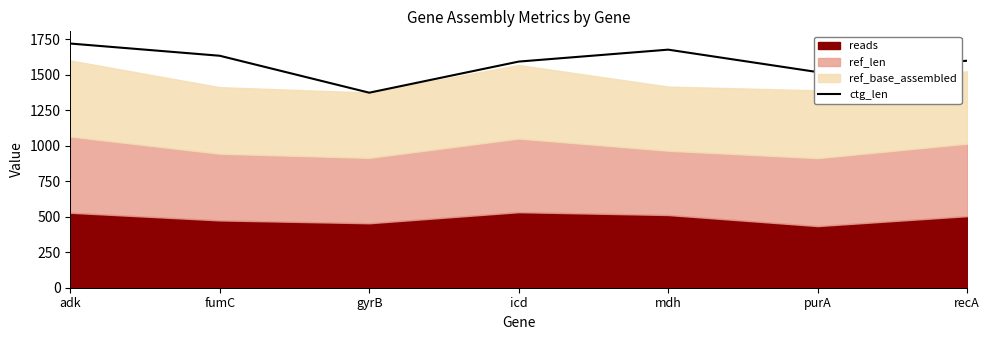

How many data points are less than 1598?

3